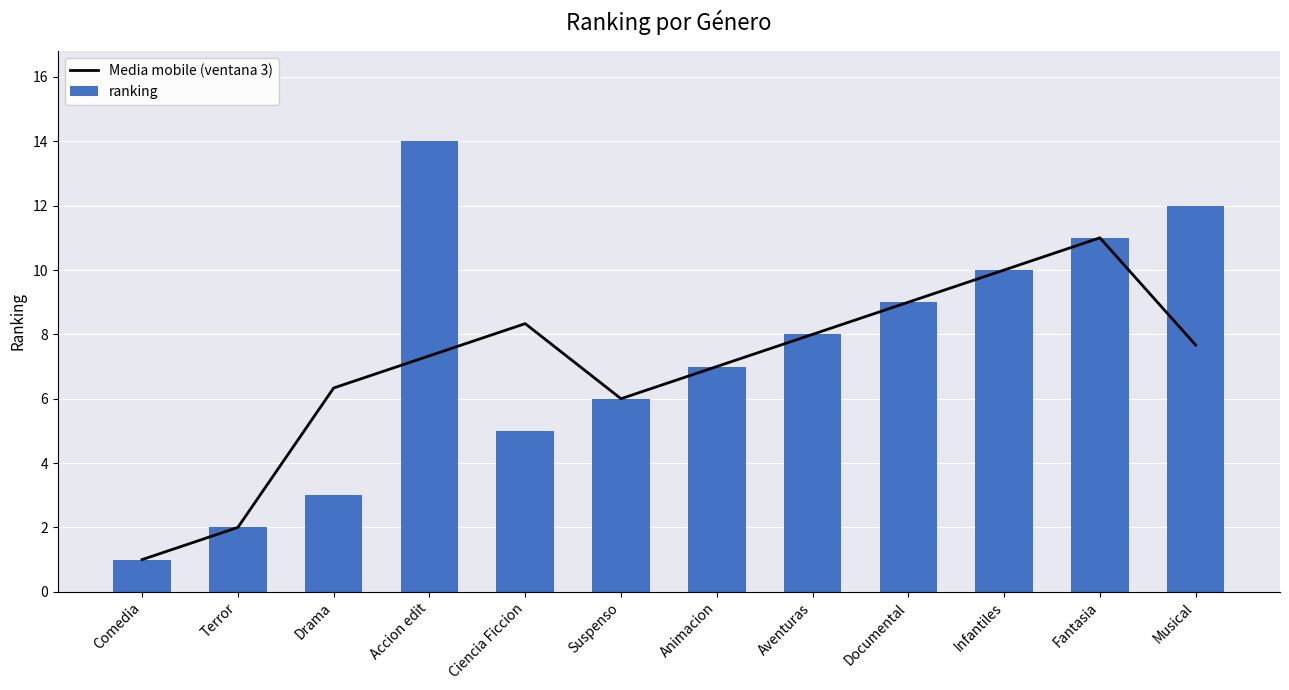

How many categories are shown in the chart?

12